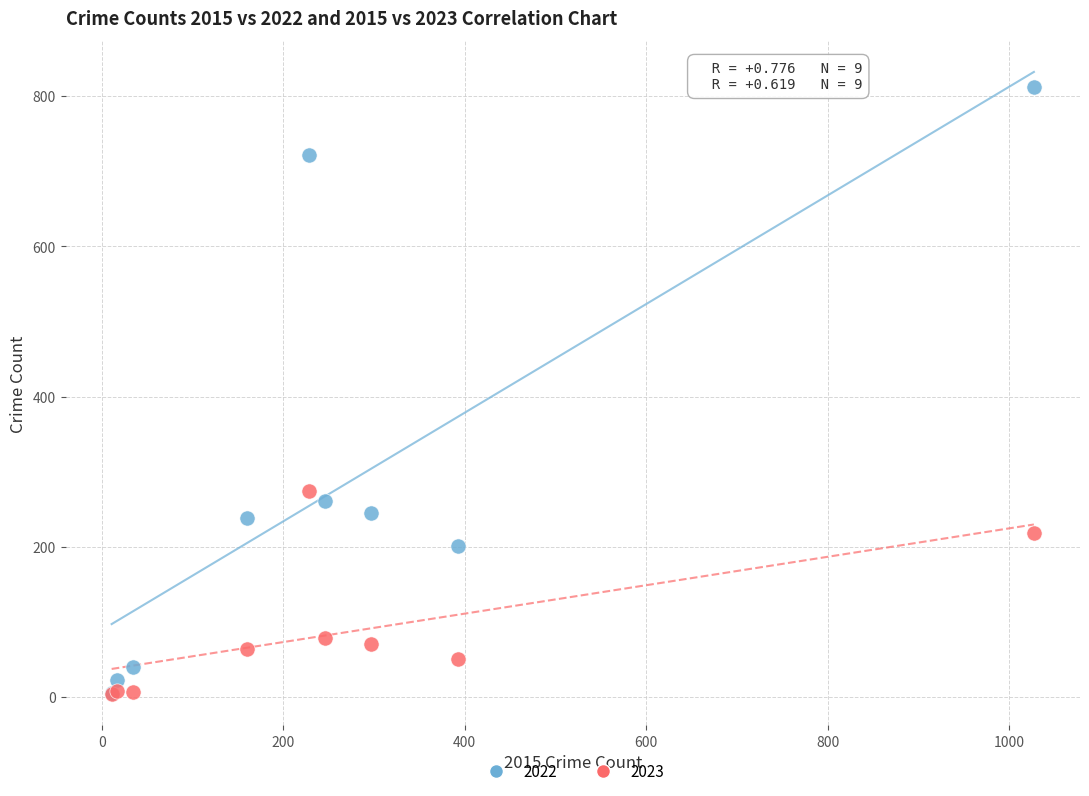

Across all series, what Y value is closest to 408?

274